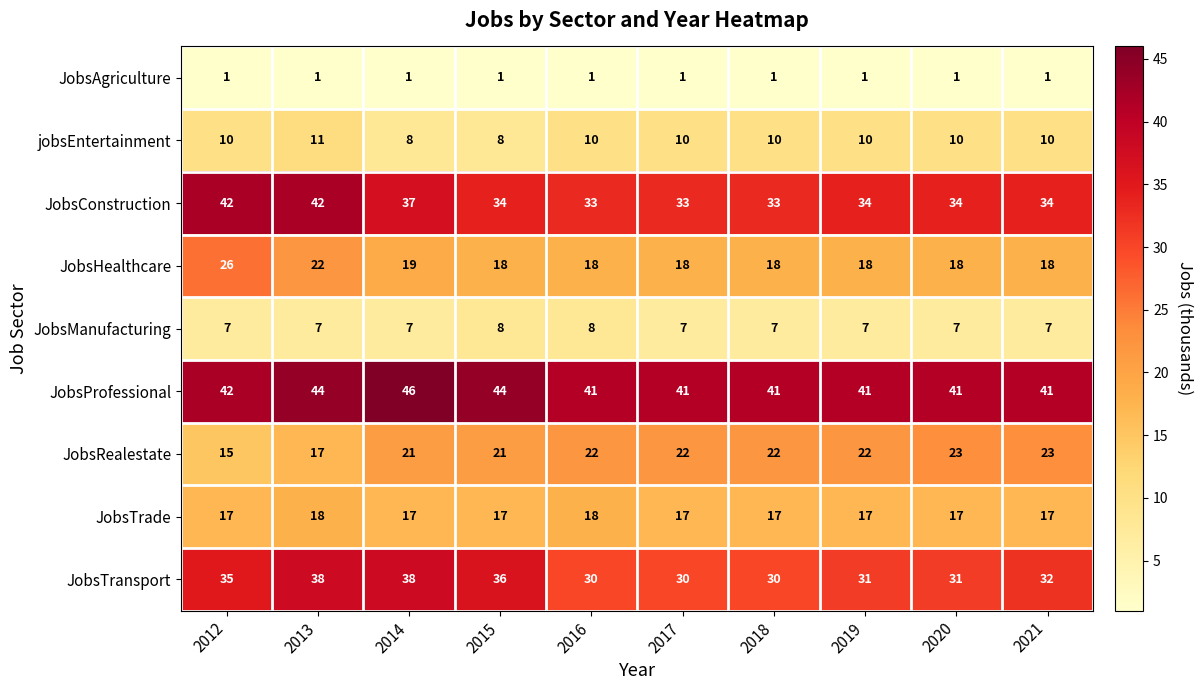

What is the spread (max minus min) of values at 2019?

40